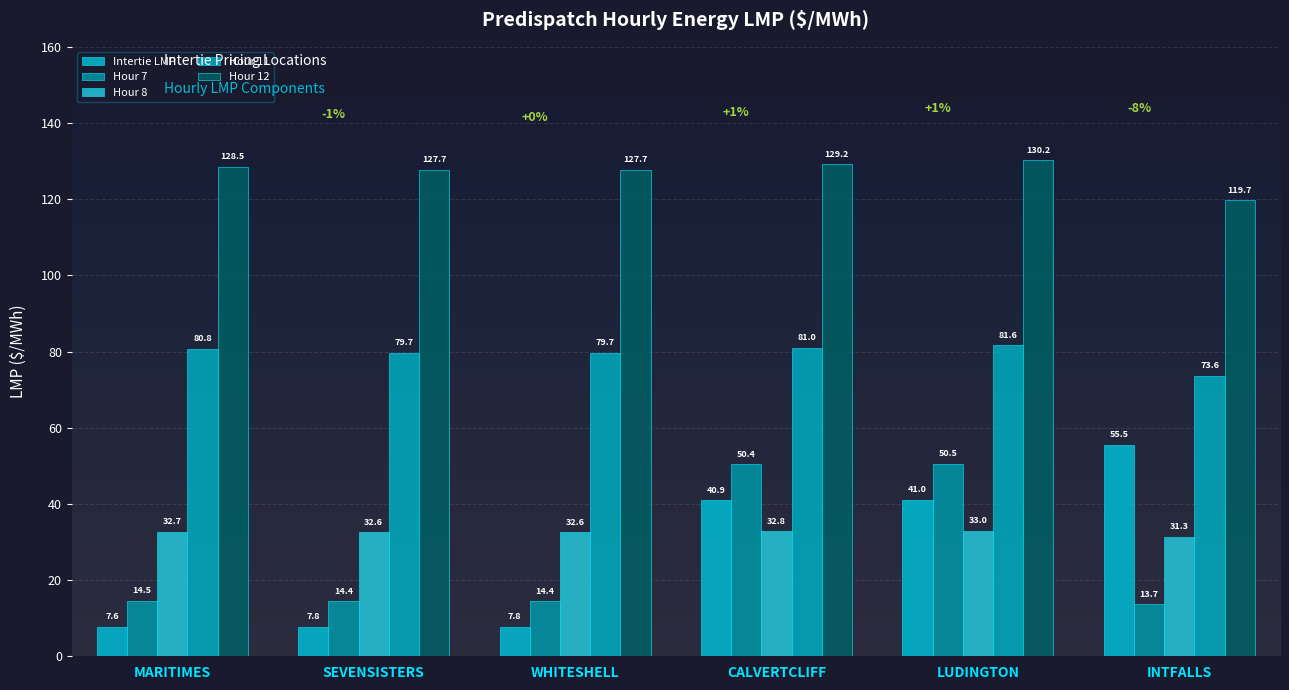

Rank the categories by Hour 7 value from lowest to highest.

INTFALLS, SEVENSISTERS, WHITESHELL, MARITIMES, CALVERTCLIFF, LUDINGTON